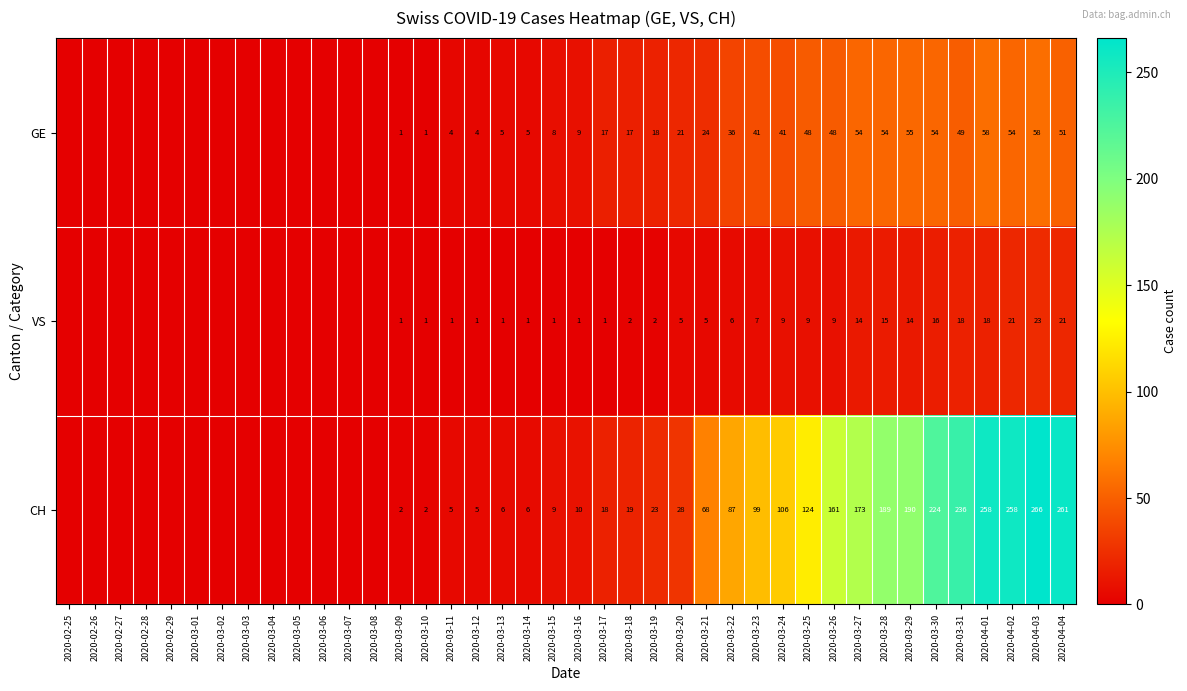

The value of CH at 2020-03-31 is 236. True or false?

True